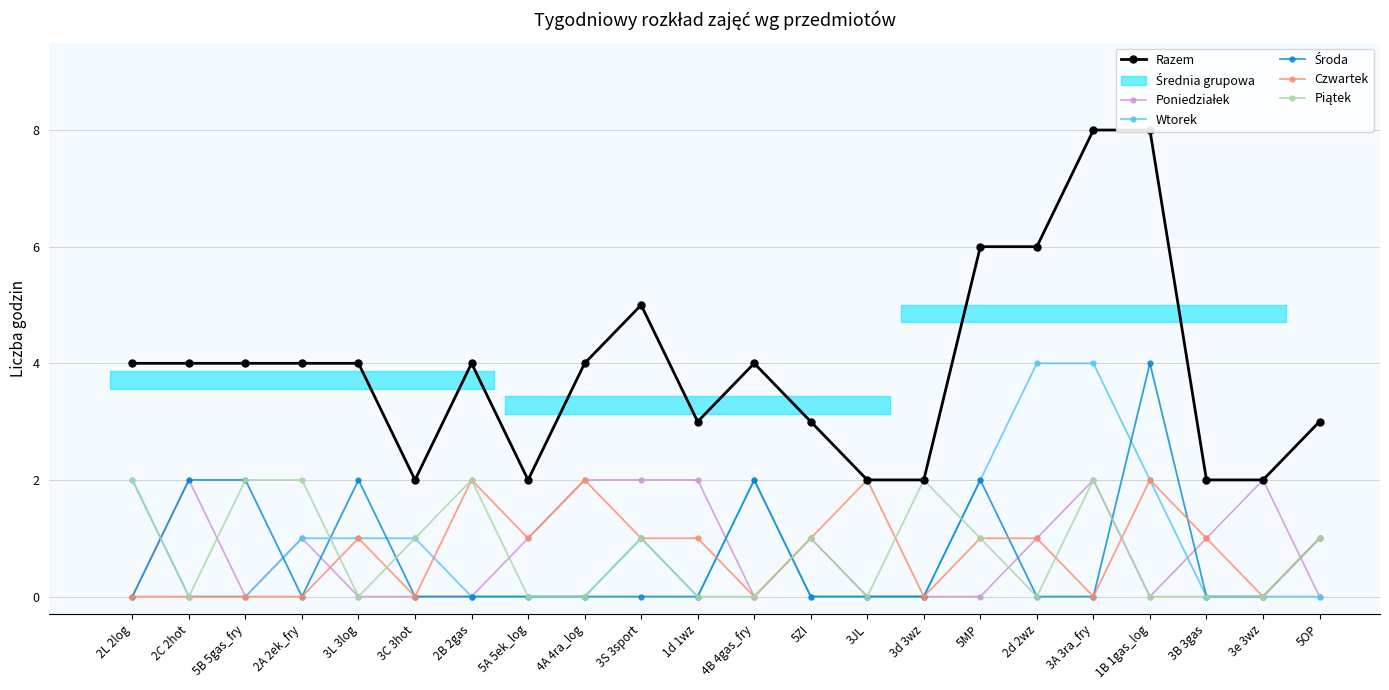

Between 2C 2hot and 3L 3log, which is larger?

2C 2hot